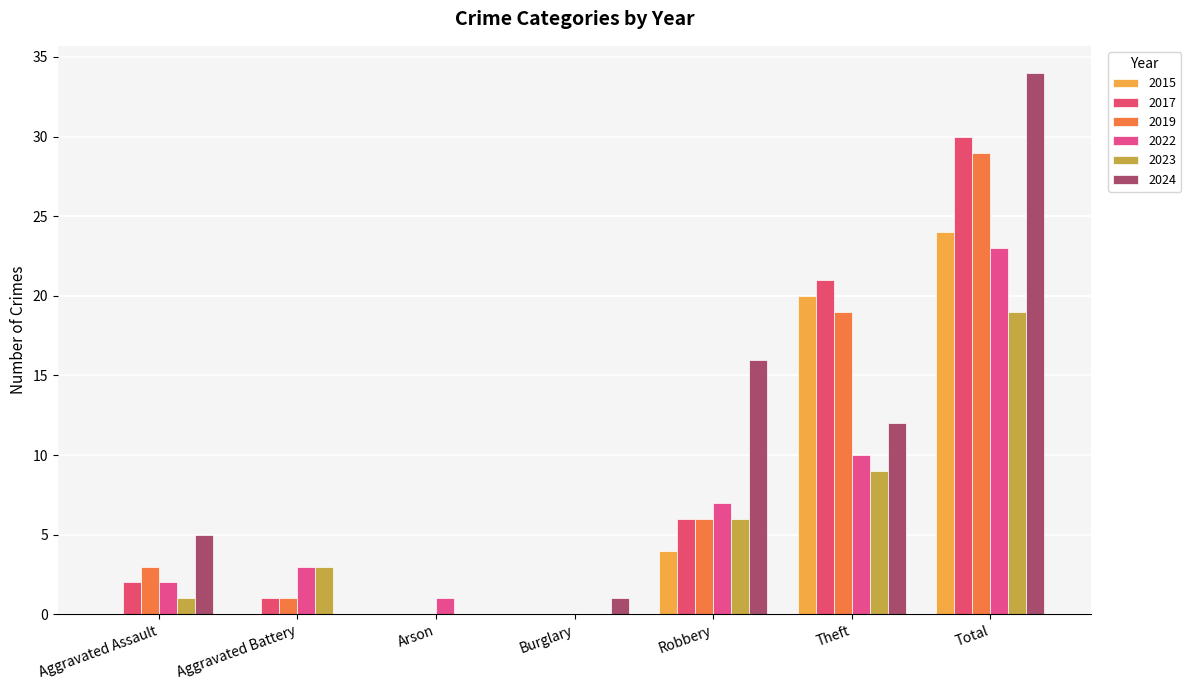

What is the label of the 1st bar from the left?

Aggravated Assault